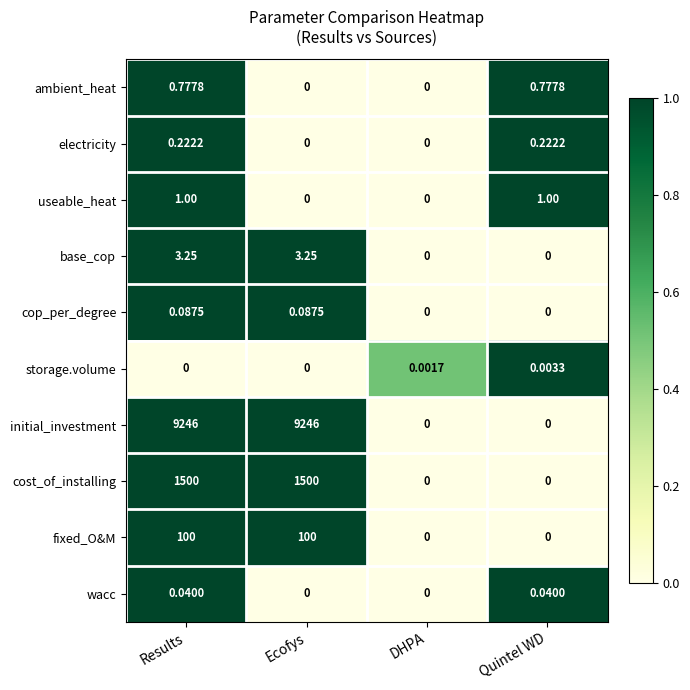

Between Results and DHPA, which series saw the biggest shift?

initial_investment